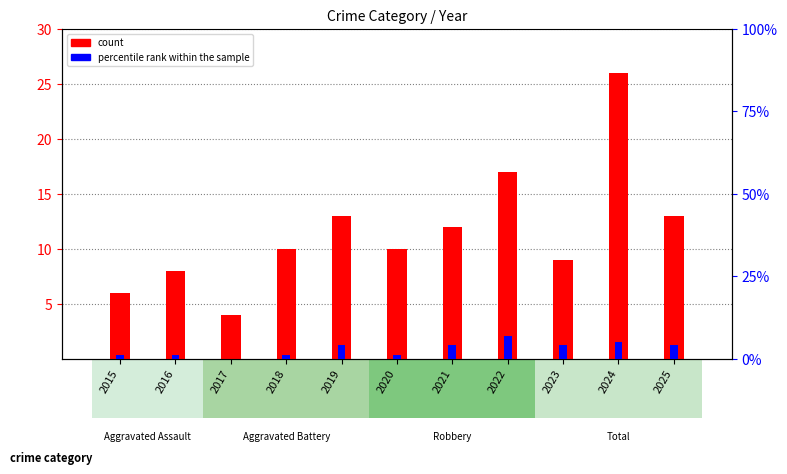

What is the sum of all count values?

128